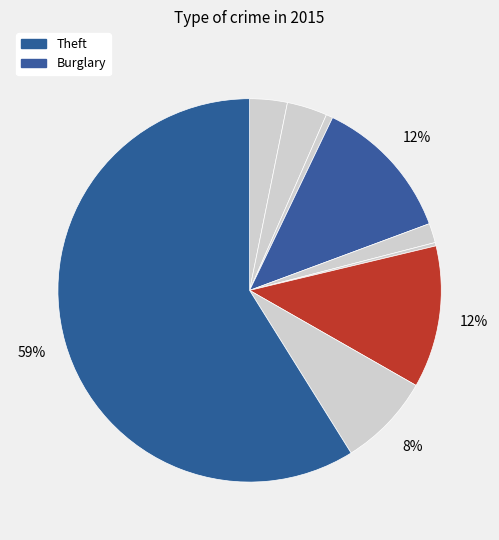

How many segments does this pie chart have?

9